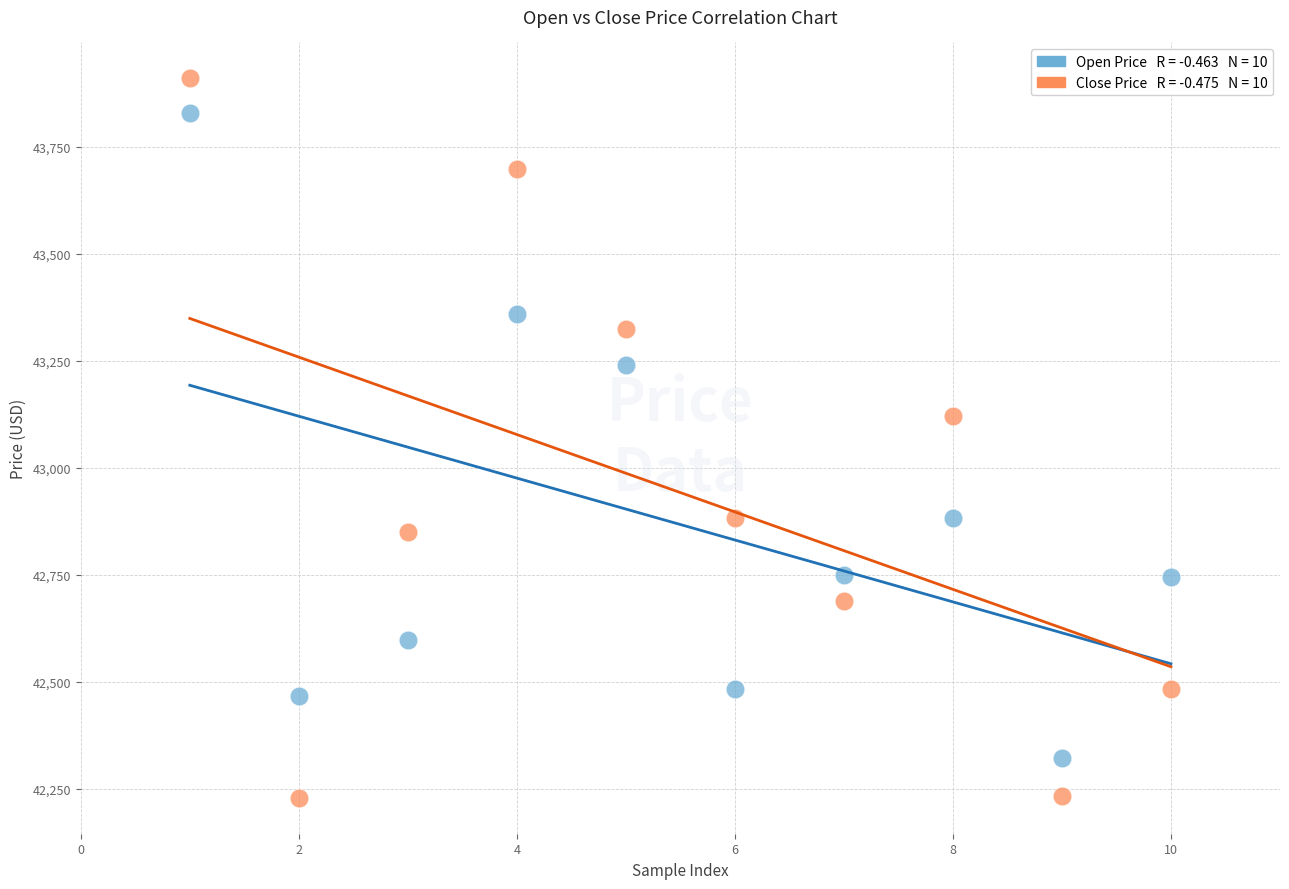

Across all data points, what is the range of Y values (max minus min)?

1681.6